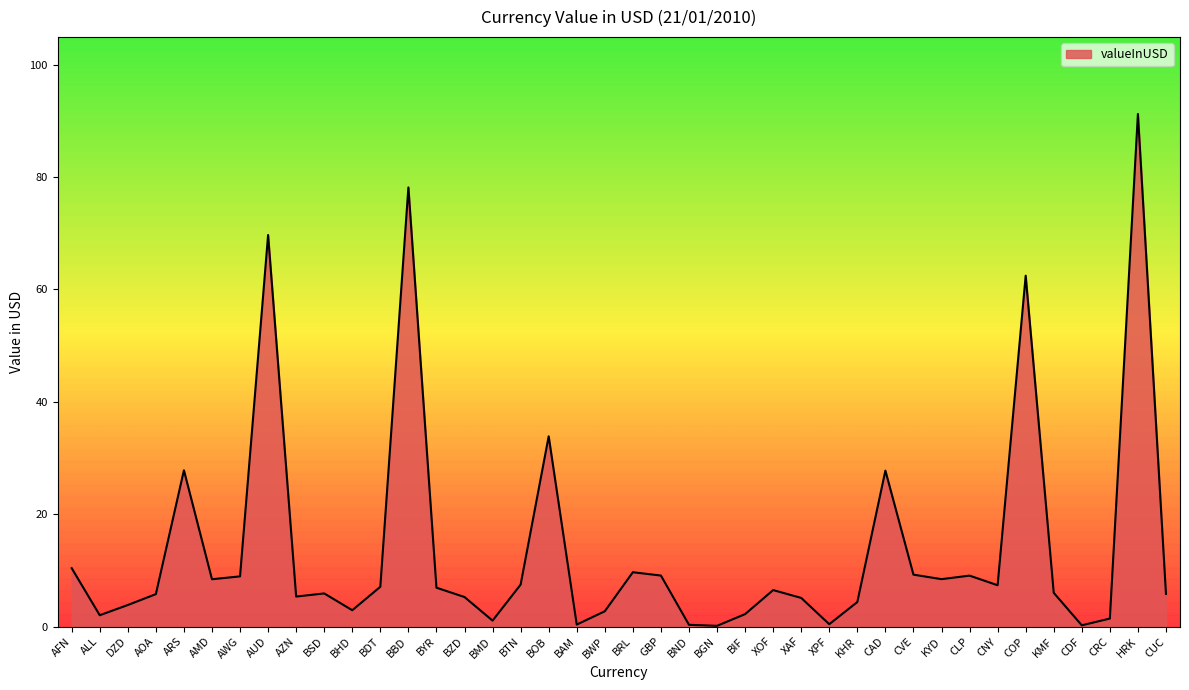

What position from the right is AZN?

32